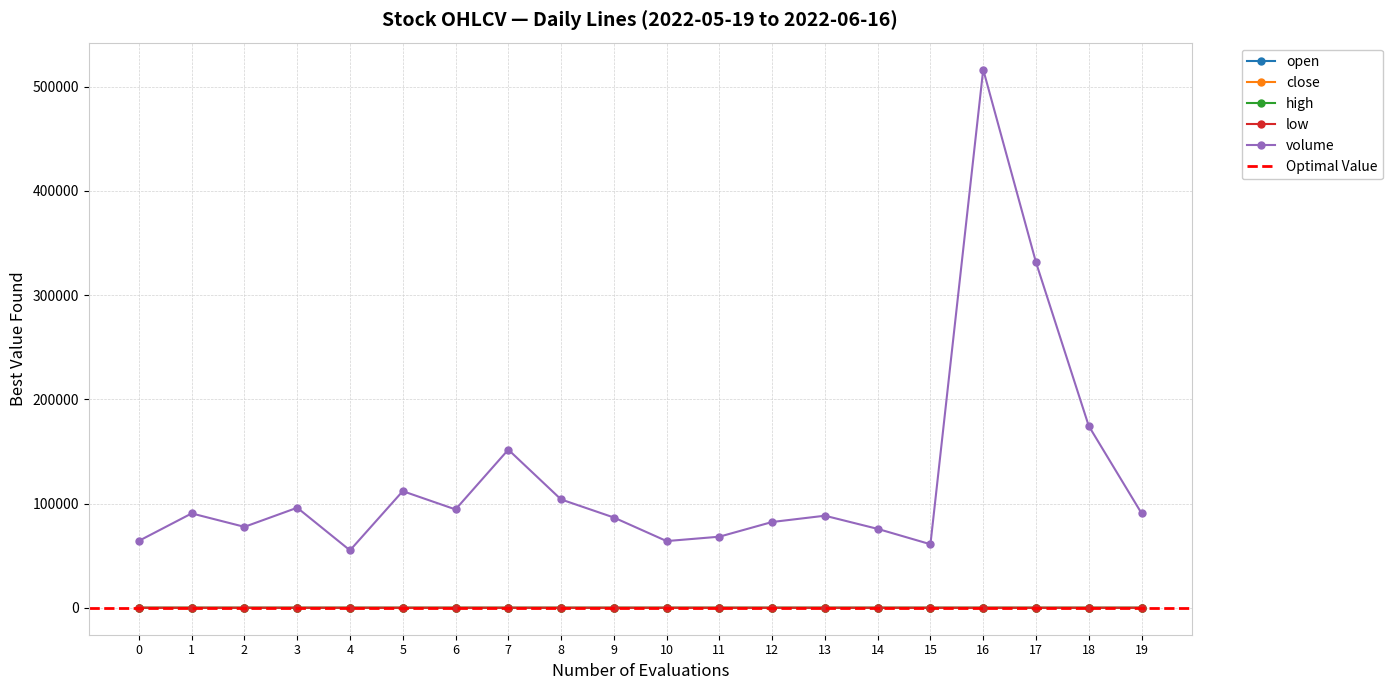

What is the maximum value for volume?

516319.0